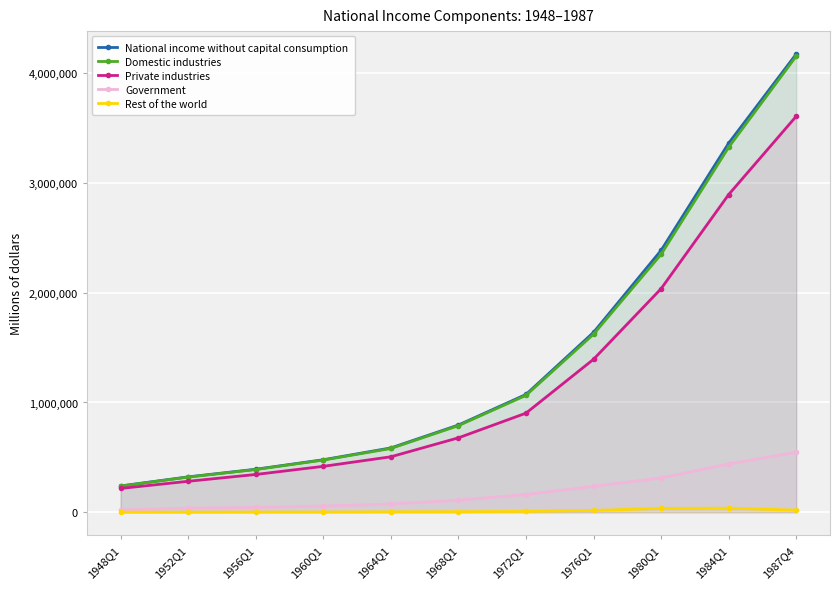

List the labels in order of National income without capital consumption value, smallest first.

1948Q1, 1952Q1, 1956Q1, 1960Q1, 1964Q1, 1968Q1, 1972Q1, 1976Q1, 1980Q1, 1984Q1, 1987Q4